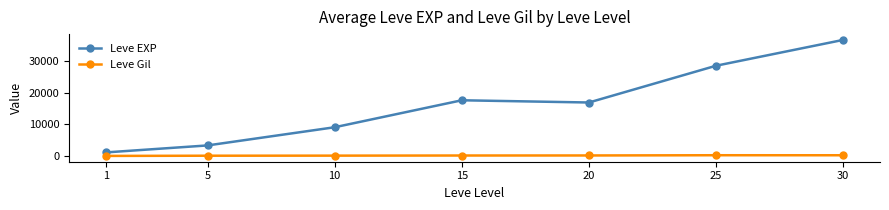

Which category has the highest value across all series?

30